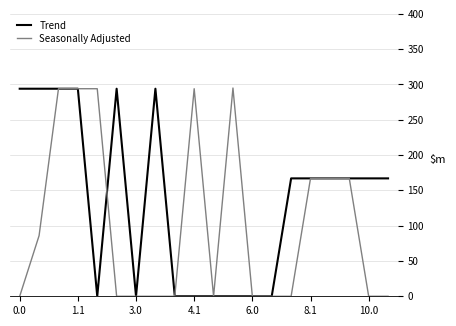

List the series in order of their overall mean, highest first.

Trend, Seasonally Adjusted